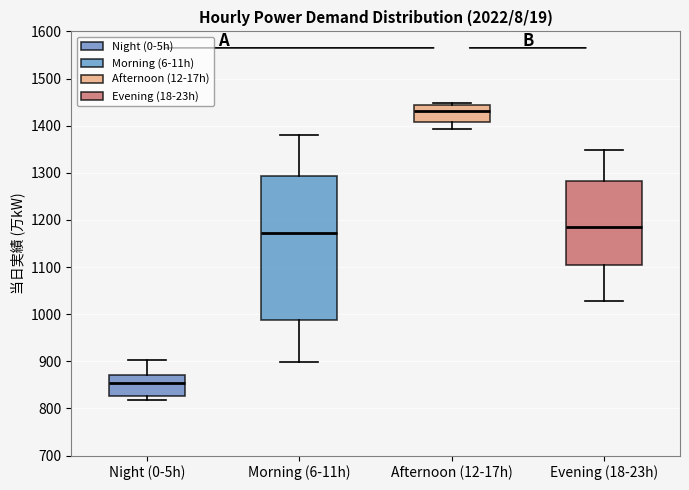

Comparing the boxes themselves (not the whiskers), which one is the tallest?

Morning (6-11h)